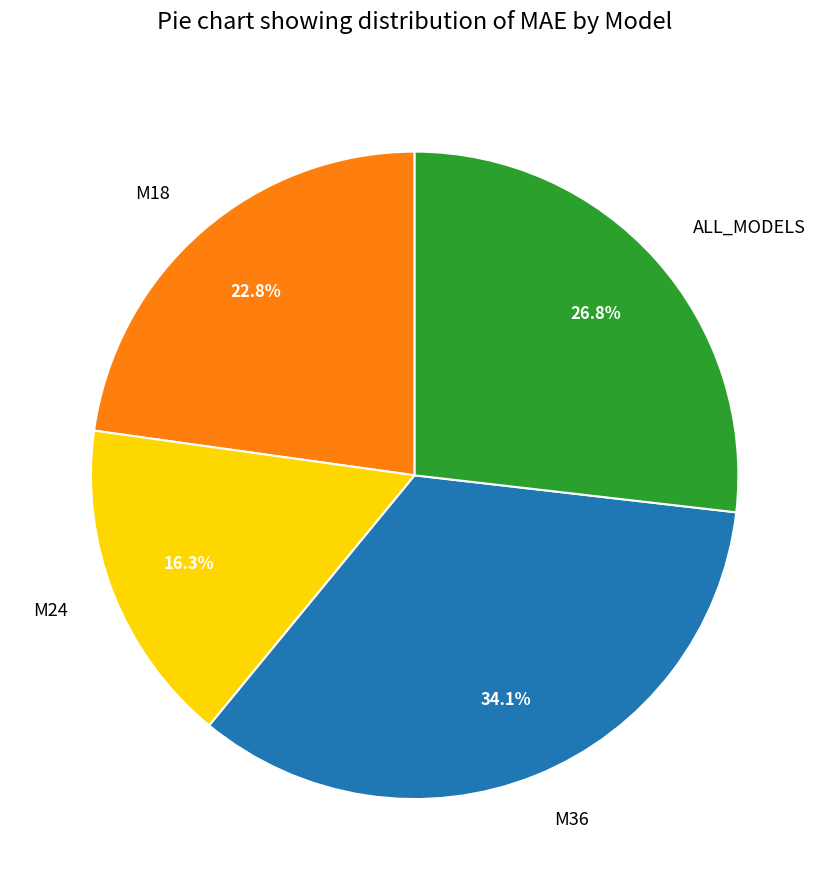

Does any single category account for the majority?

No